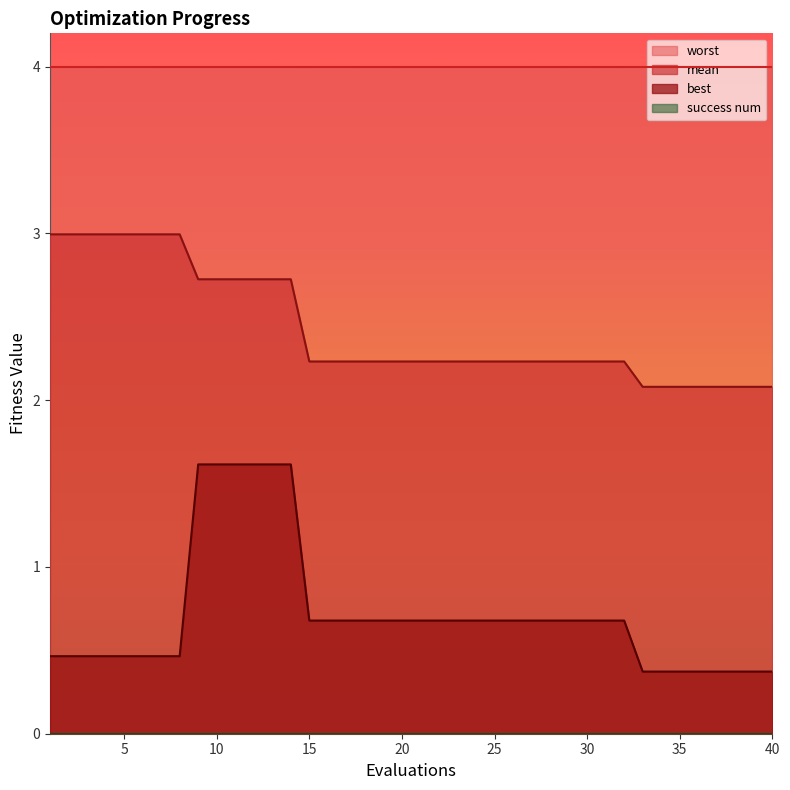

True or false: mean and best cross at least once.

False